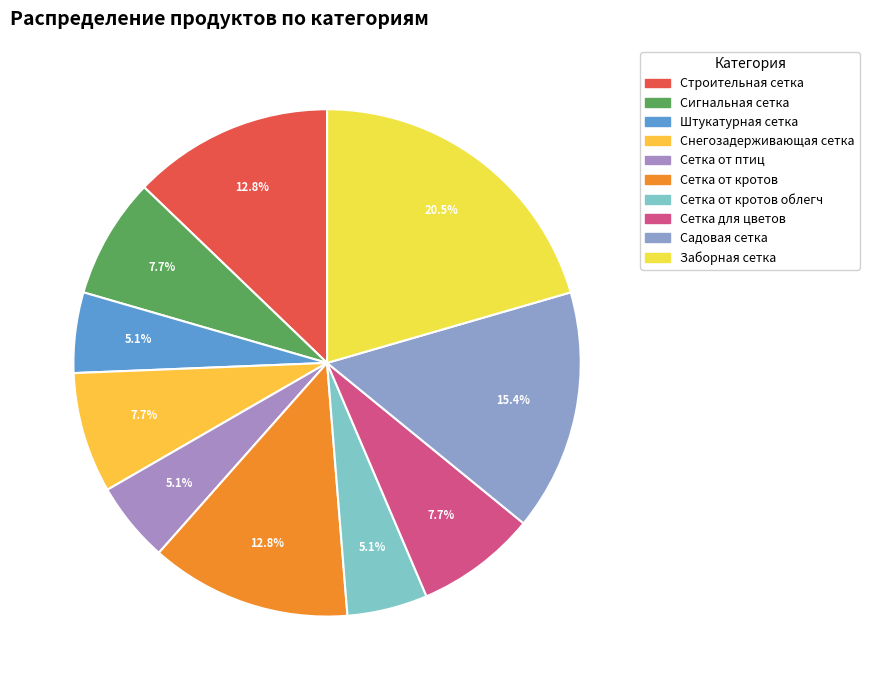

How many segments does this pie chart have?

10